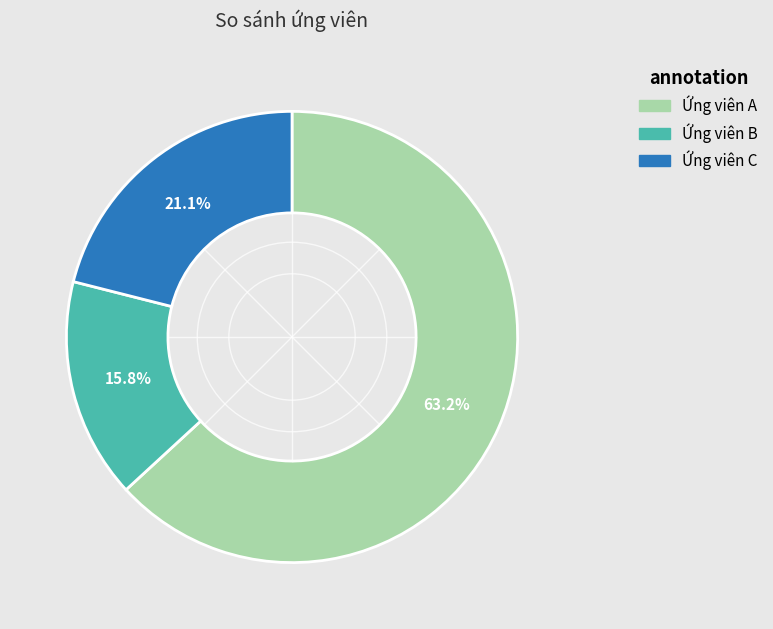

How many segments does this pie chart have?

3